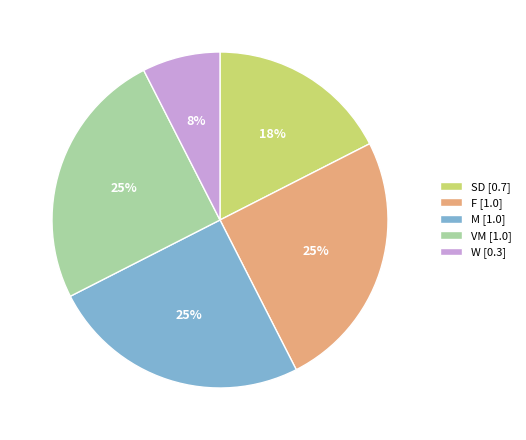

Which category has the smallest portion of the pie?

W